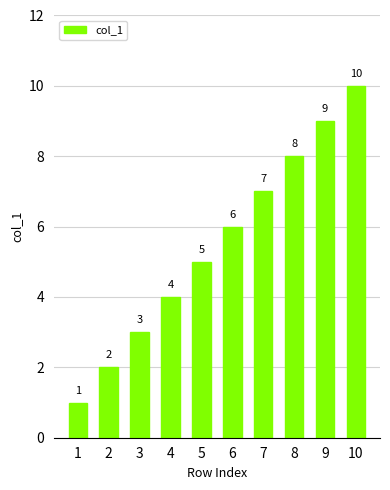

What is the value of the 2nd bar from the left?

2